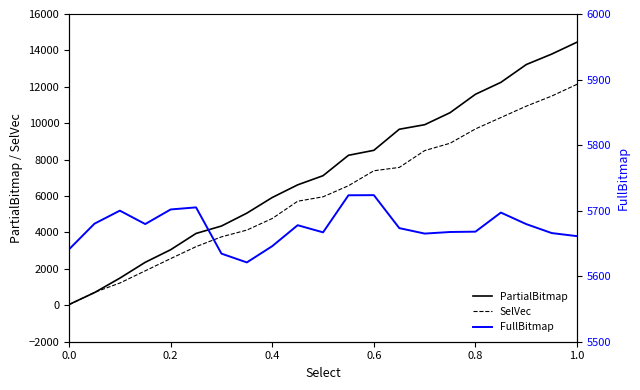

The value of PartialBitmap at 0.2 is 3052.7. True or false?

True